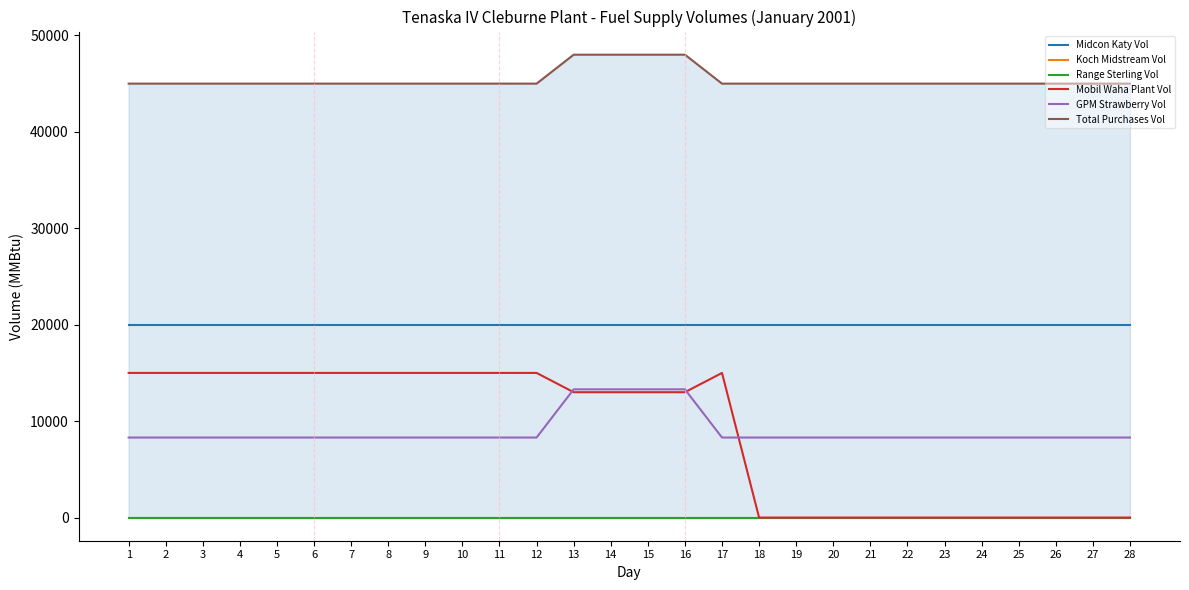

What is the total value across all series at 28?

73300